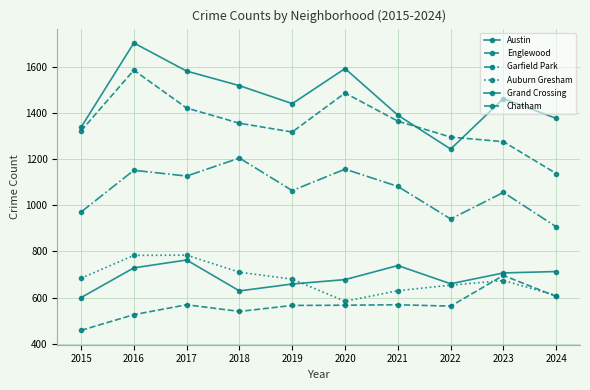

How many lines are shown in the chart?

6